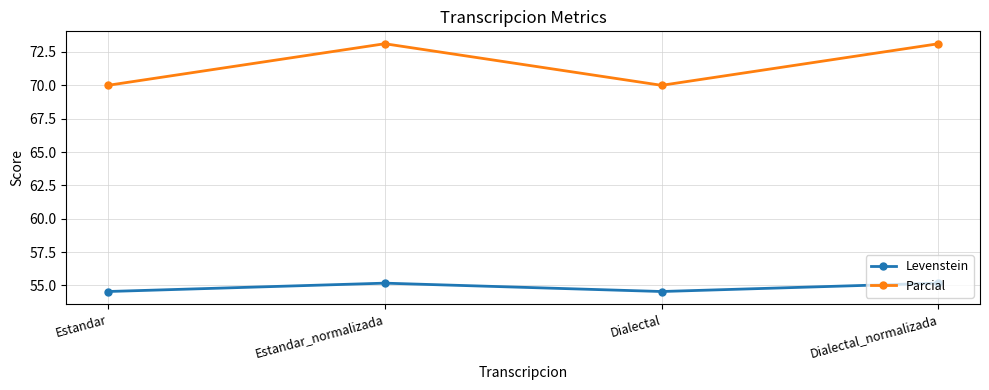

Where does the Parcial series first go above 73?

Estandar_normalizada